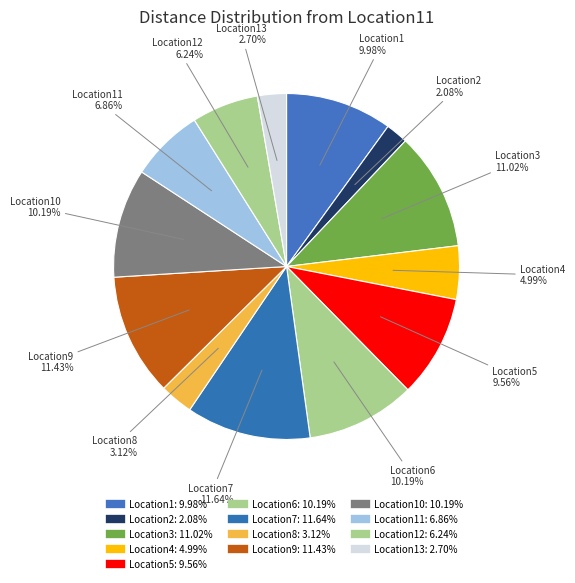

How many segments does this pie chart have?

13